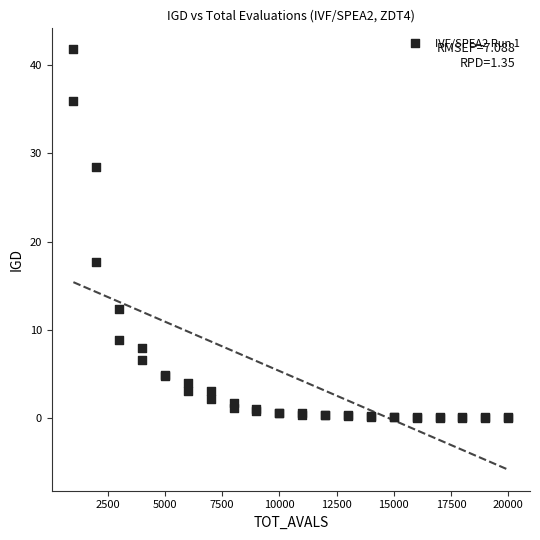

What Y value in the scatter plot is closest to 20?

17.7